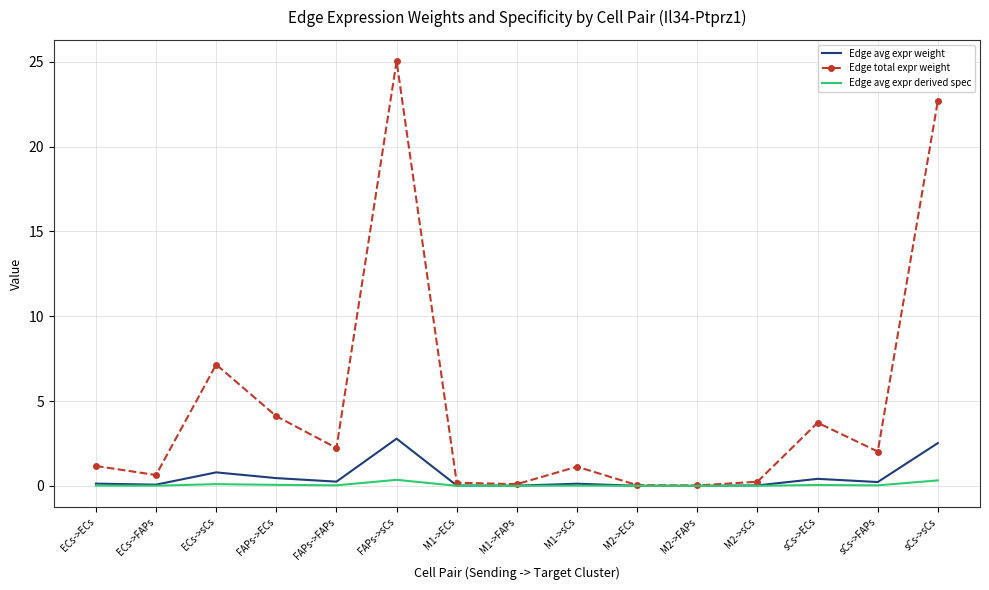

Which series has the largest range (max minus min)?

Edge total expr weight